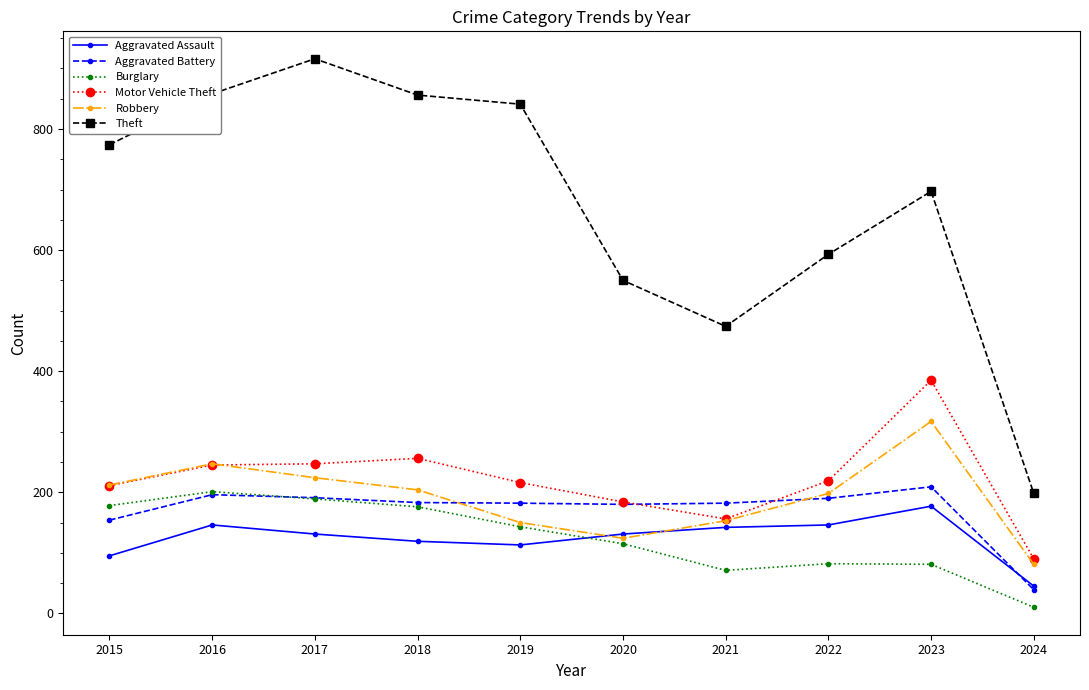

Read the Theft value at 2017, to the nearest 100.

900